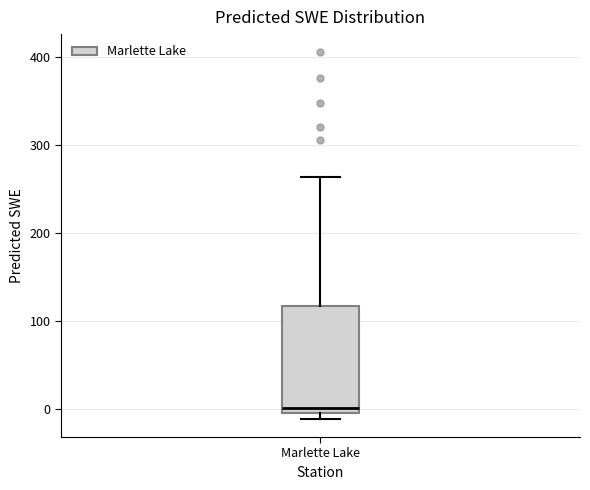

Read this box plot against the y-axis: the position of the median line, the range covered by the box, and the ends of both whiskers. The values are not printed on the chart, so give them approximately, as read against the axis.

median 0 (just above the box's lower edge), box 0 to 120, whiskers -10 to 260